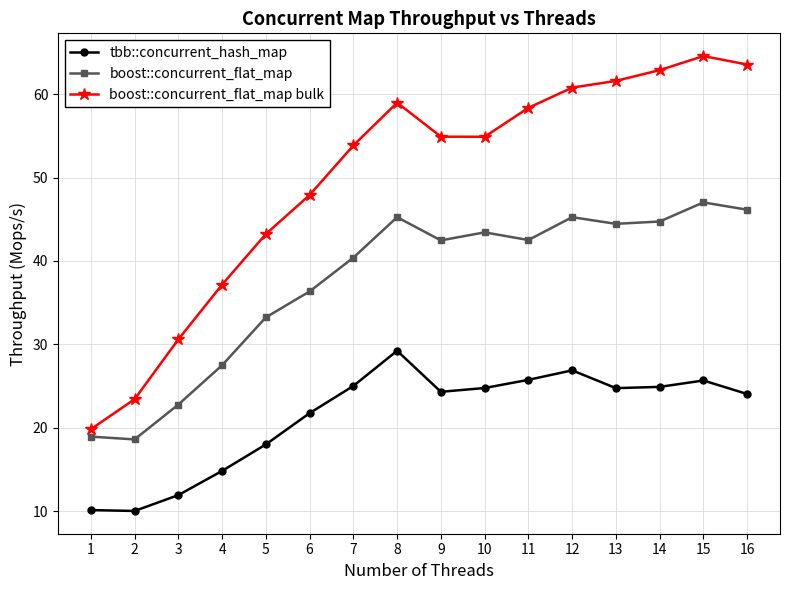

True or false: boost::concurrent_flat_map has a value of 45.3 at 8.

True